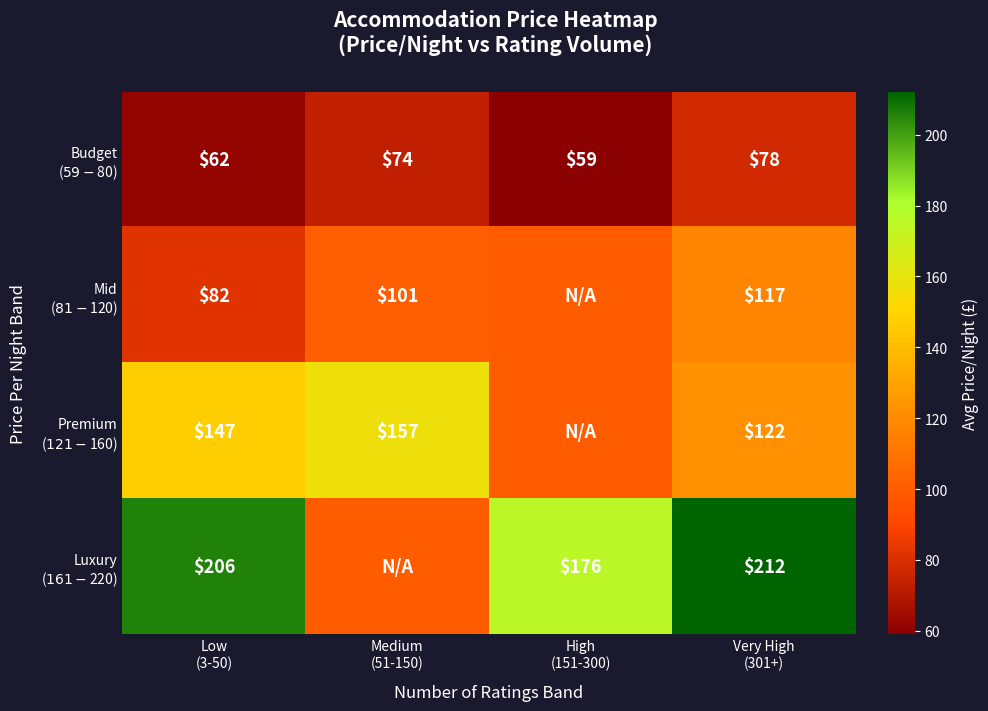

At which category is the sum across all series the highest?

Very High
(301+)